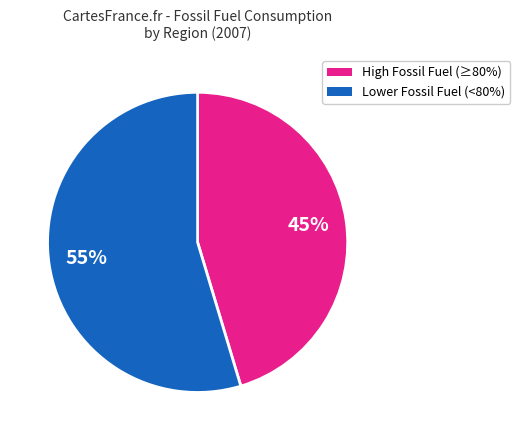

Is there any slice that represents more than half of the pie?

Yes